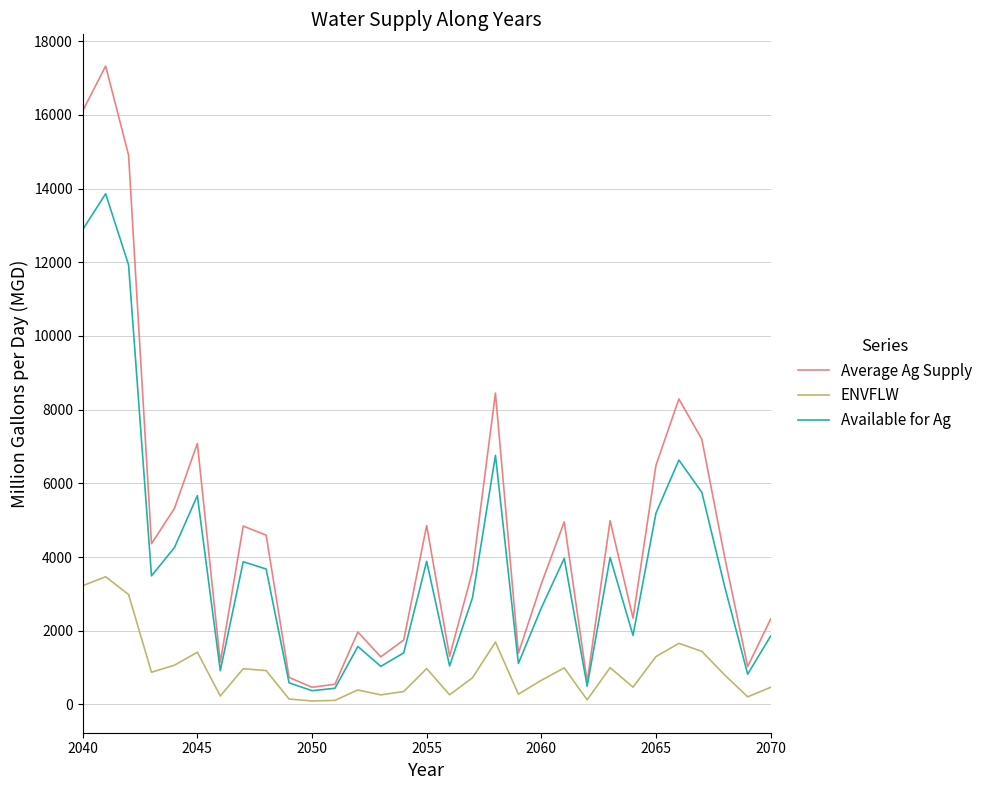

Which series has the largest range (max minus min)?

Average Ag Supply